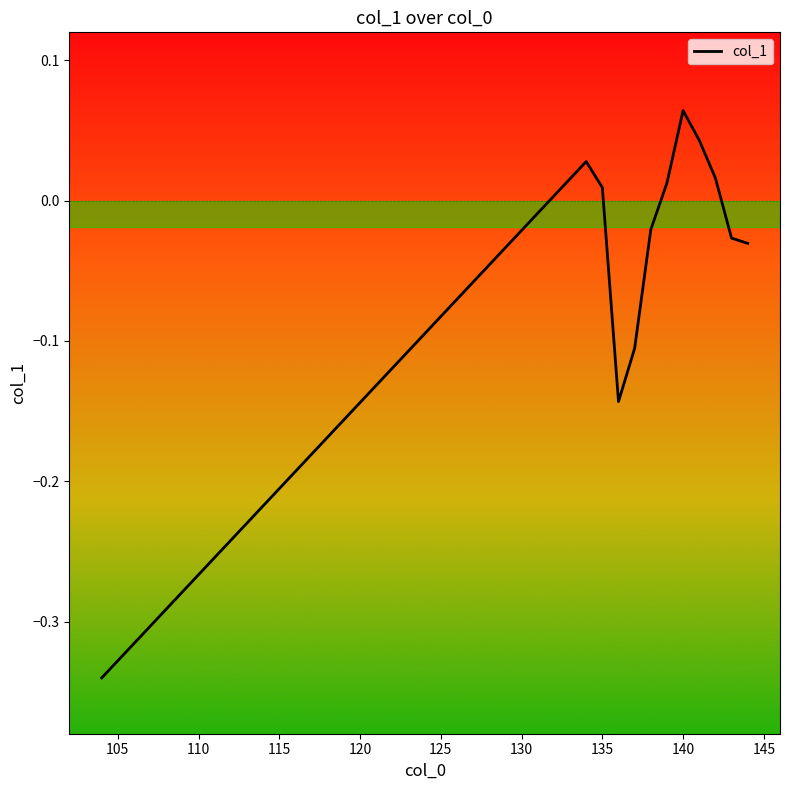

What is the difference between the maximum and minimum values?

0.4